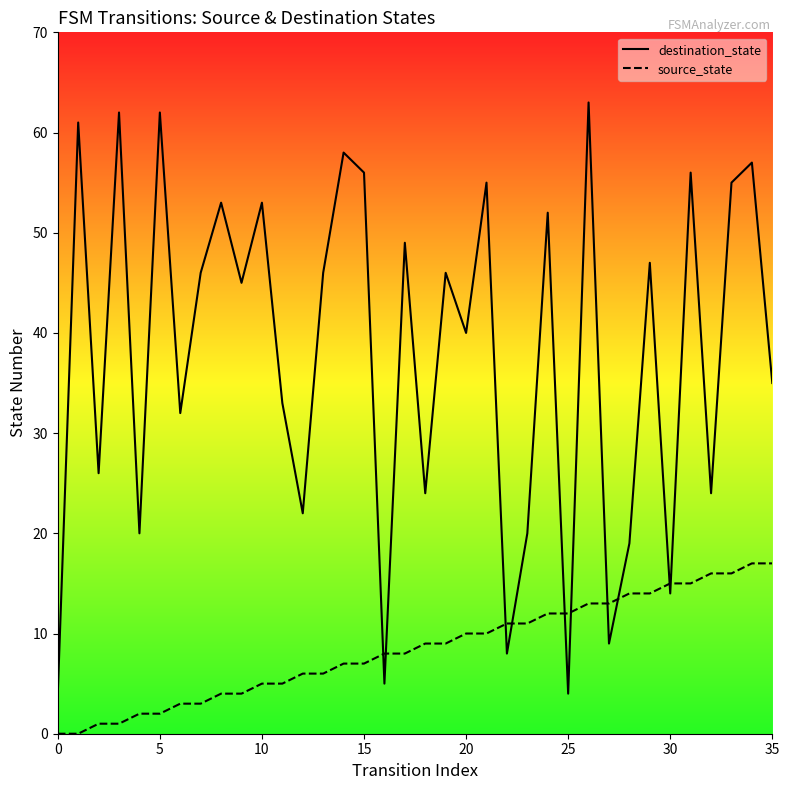

True or false: destination_state has more than 0 interior local peaks.

True